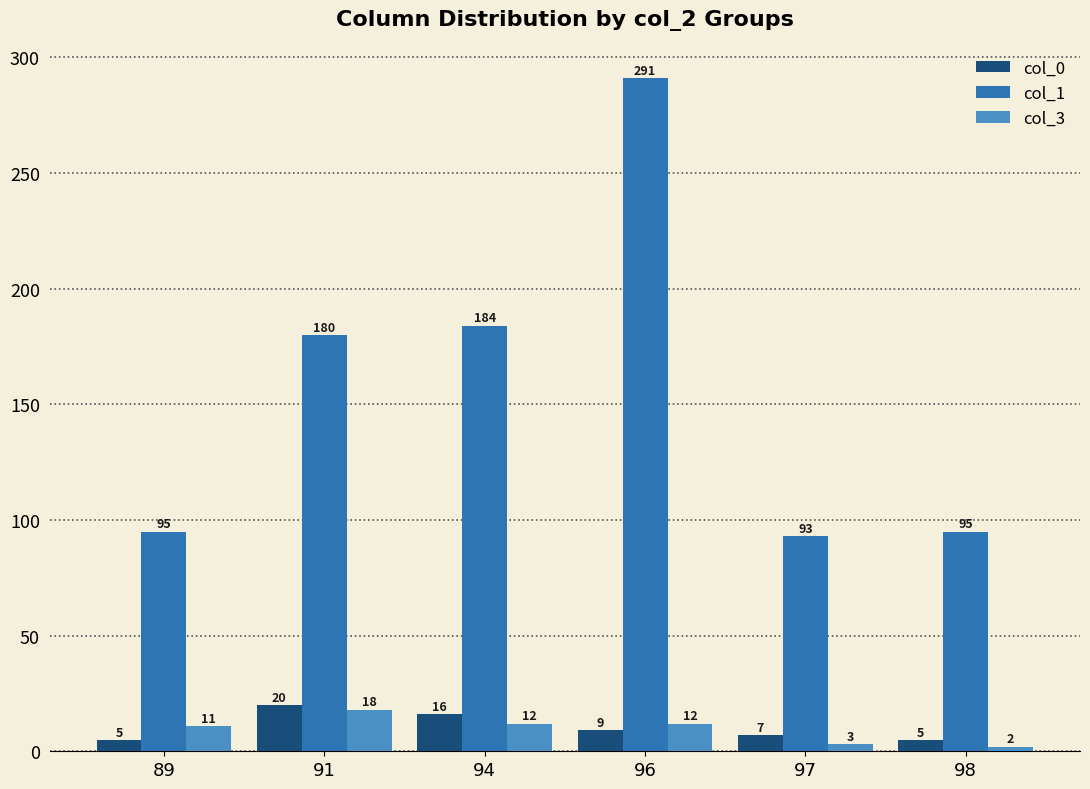

What is the greatest value displayed?

291